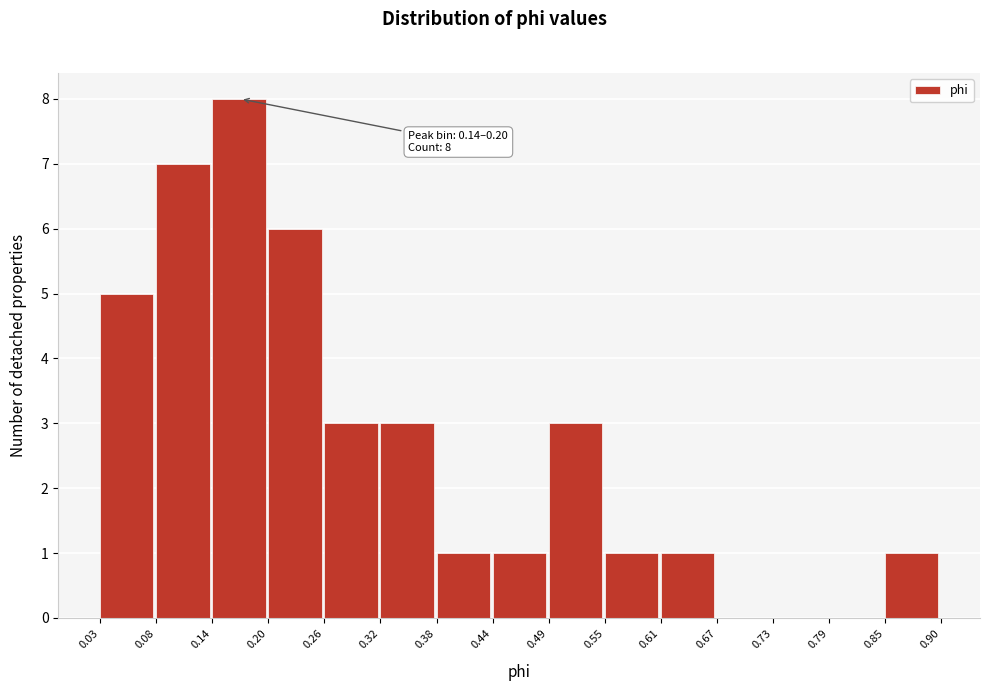

Which range on the x-axis has the tallest bar?

0.14 to 0.20